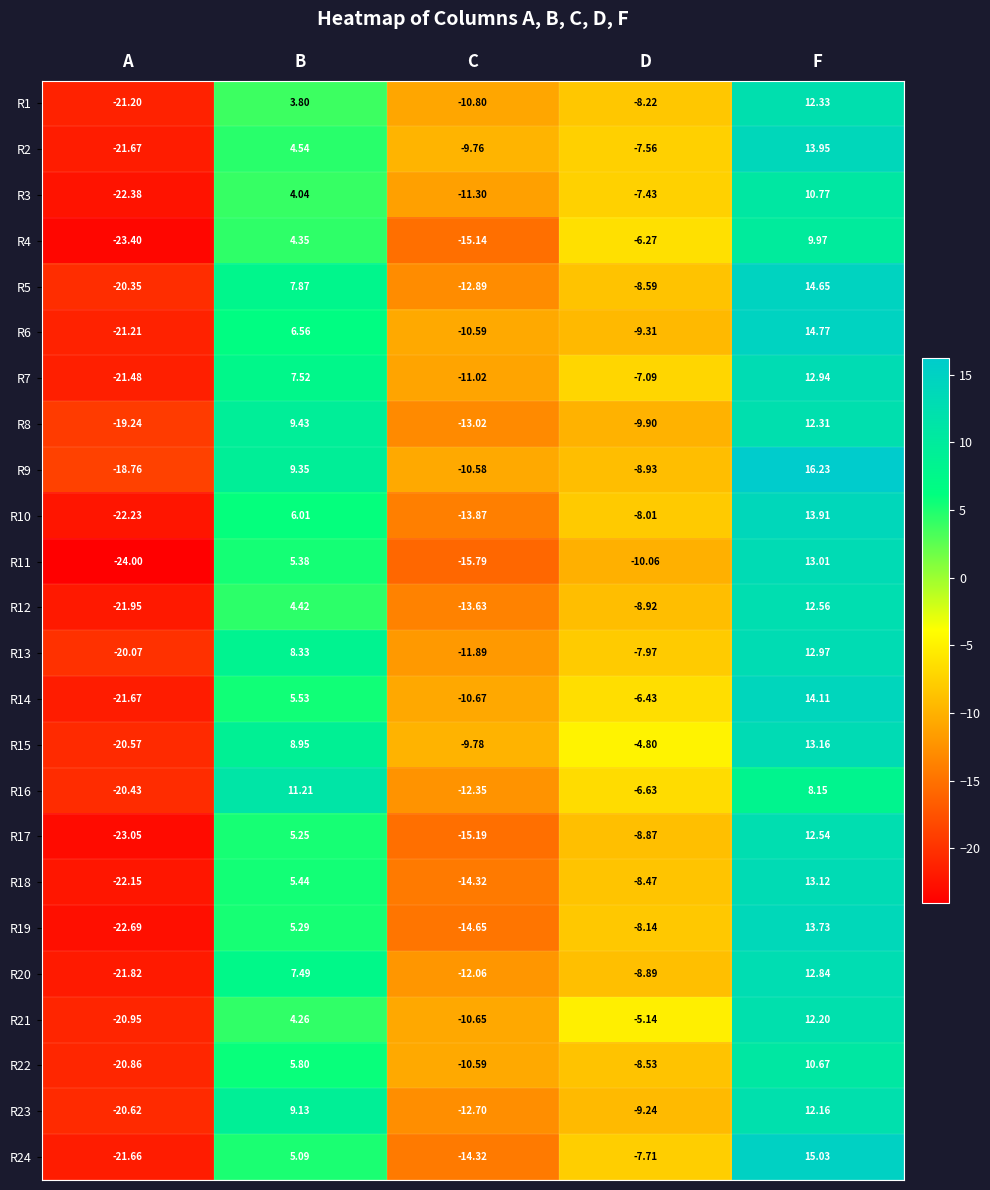

List the labels in order of R15 value, smallest first.

A, C, D, B, F